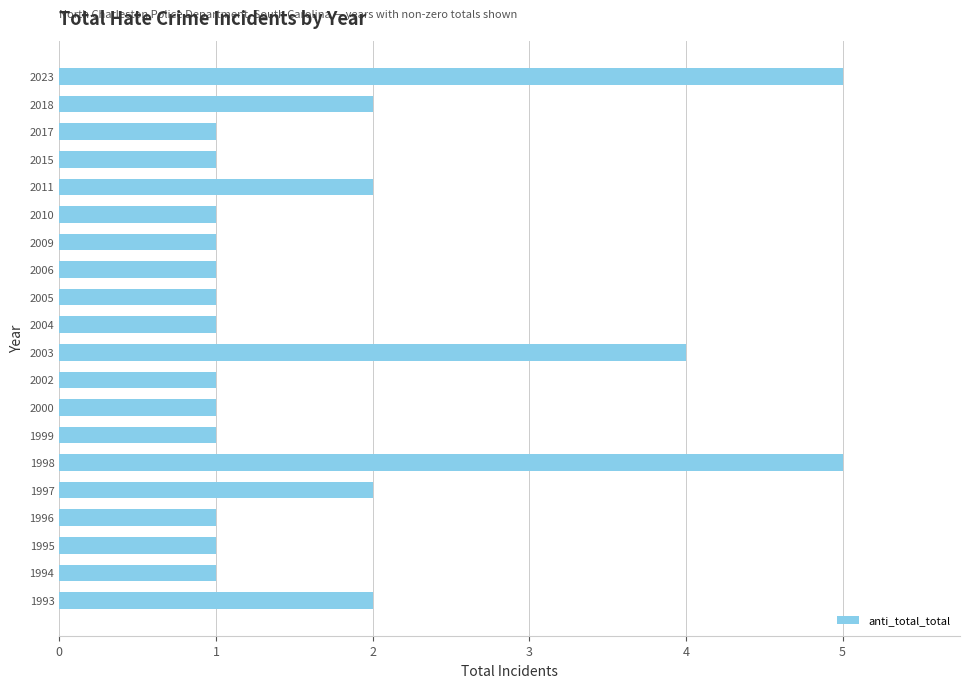

What is the difference between the second highest and minimum values?

4